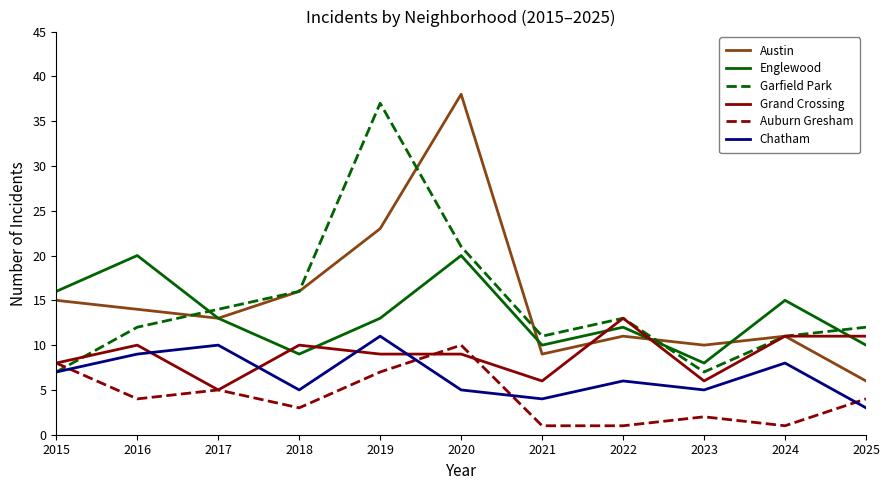

Read the Grand Crossing value at 2017.

5